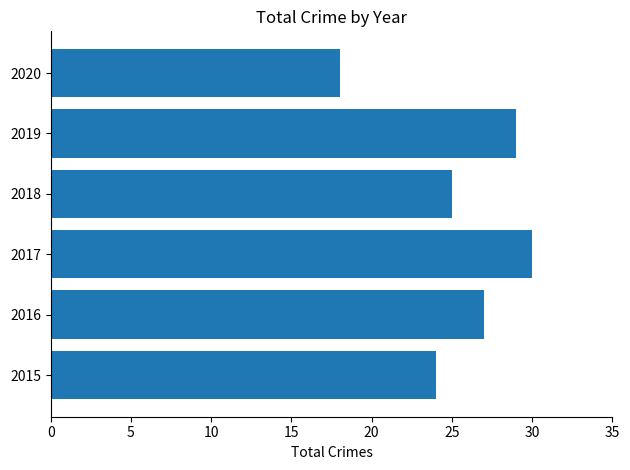

Approximately how many times larger is the value at 2016 compared to 2017?

0.9